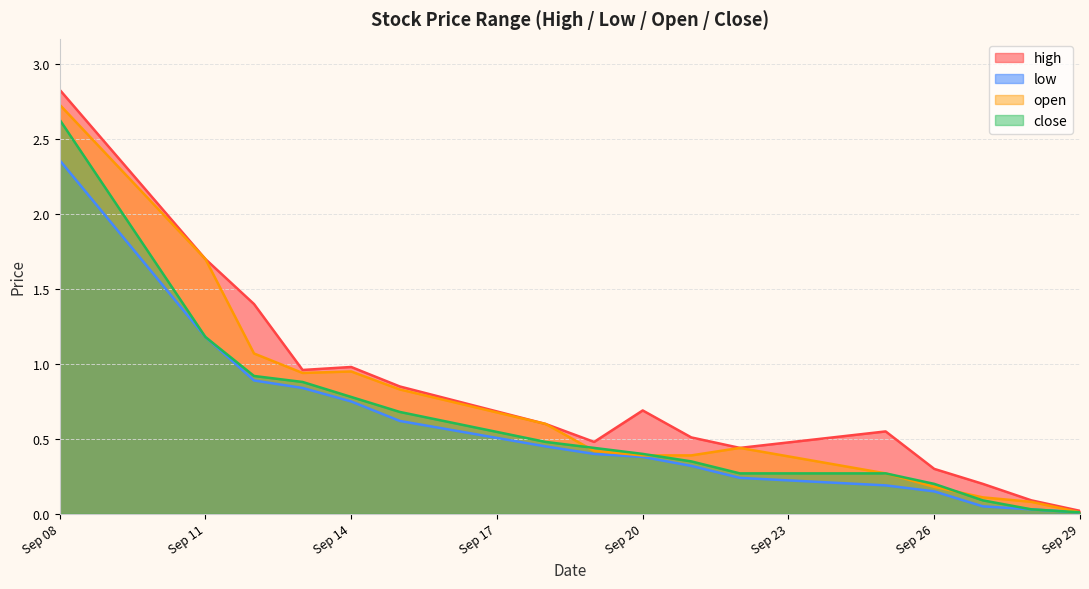

What is the maximum value for low?

2.4